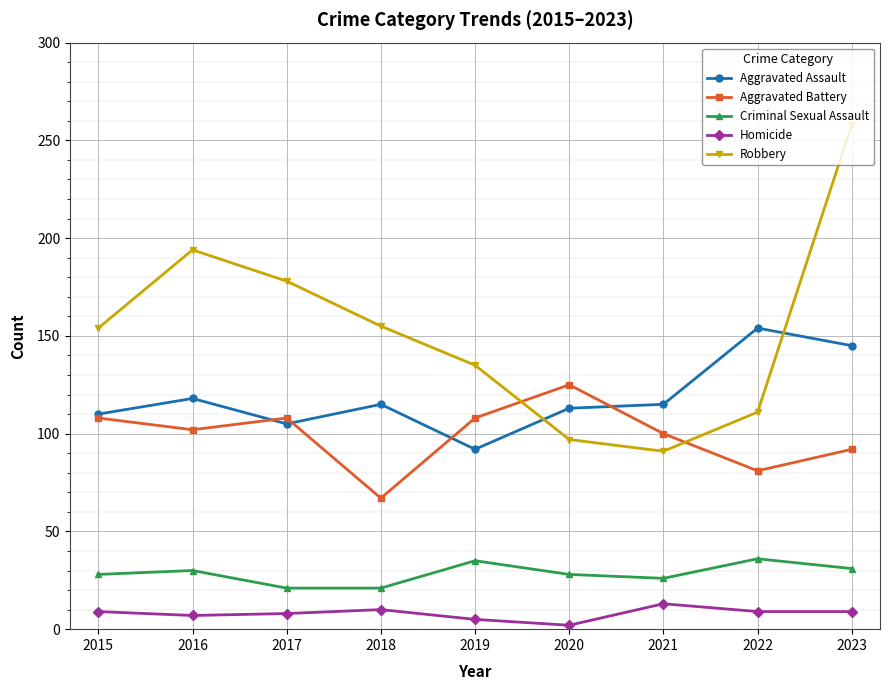

How many lines are shown in the chart?

5